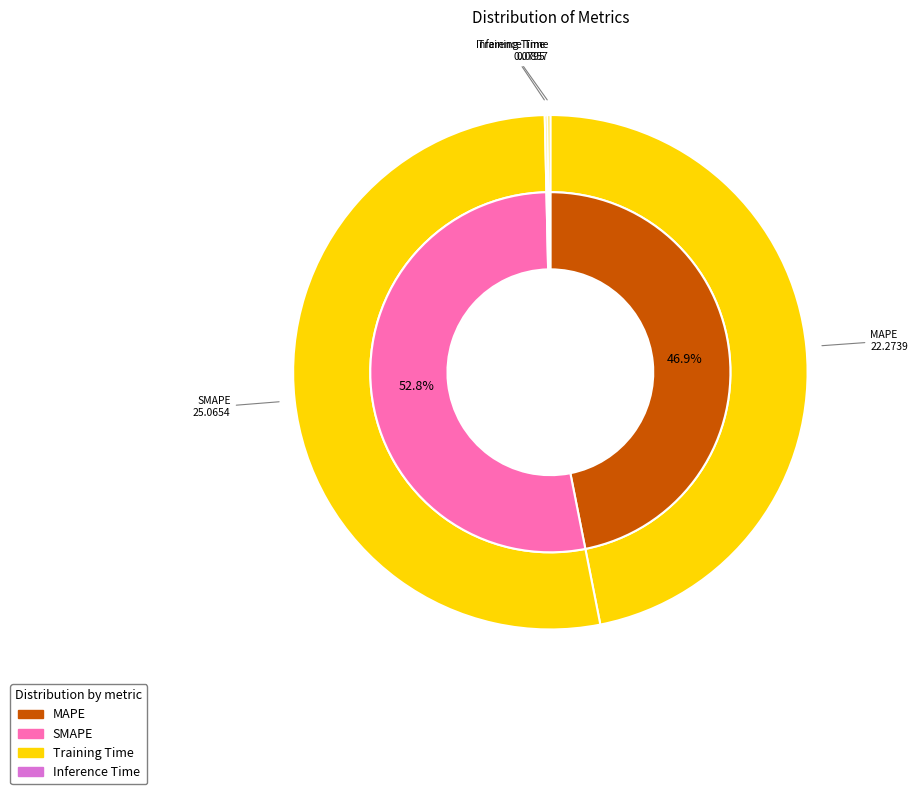

True or false: Inference Time accounts for 6% of the total.

False